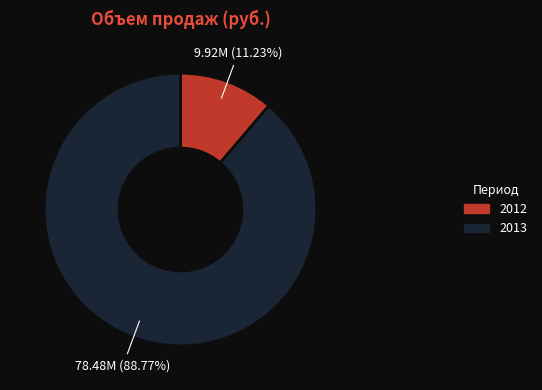

Which slice is the smallest?

2012